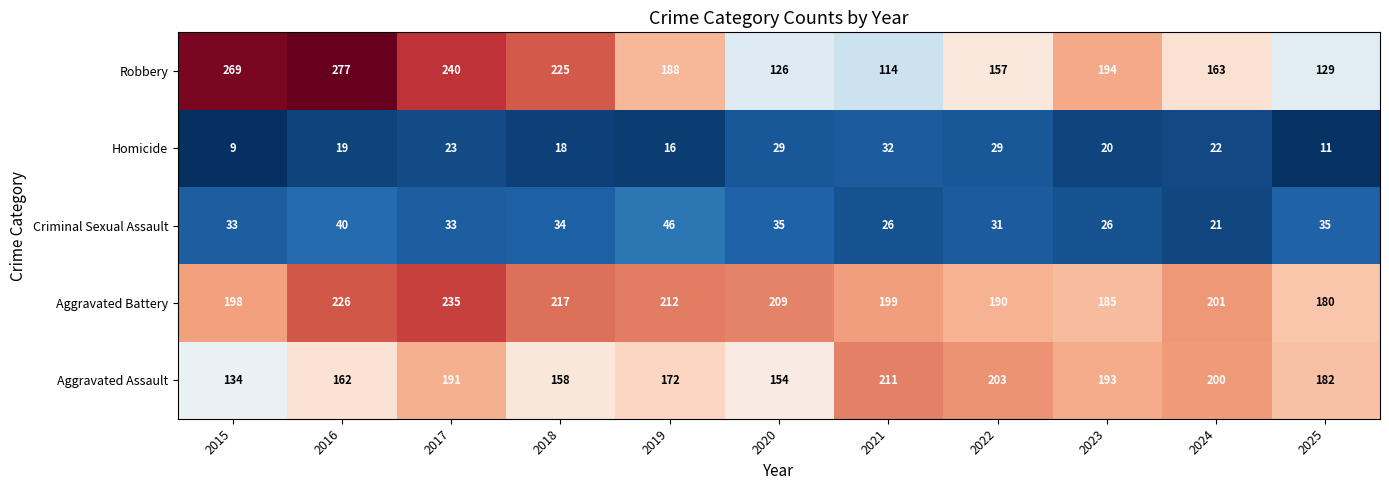

What is the difference between the highest and lowest values at 2016?

258